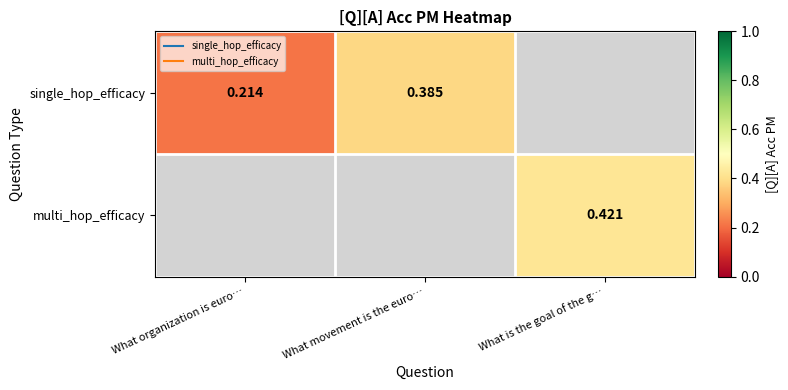

Is it true that single_hop_efficacy equals 0.6 at What movement is the euro…?

False